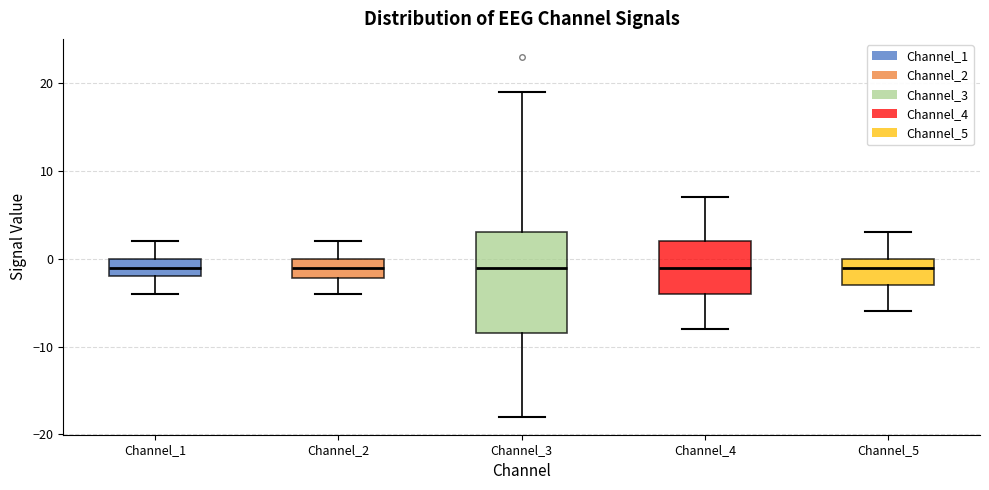

Reading left to right, read every box against the y-axis: the position of its median line, the range the box covers, and the ends of its whiskers. The values are not printed on the chart, so give them approximately, as read against the axis.

Channel_1: median -1, box -2 to 0, whiskers -4 to 2
Channel_2: median -1, box -2 to 0, whiskers -4 to 2
Channel_3: median -1, box -8 to 3, whiskers -18 to 19
Channel_4: median -1, box -4 to 2, whiskers -8 to 7
Channel_5: median -1, box -3 to 0, whiskers -6 to 3